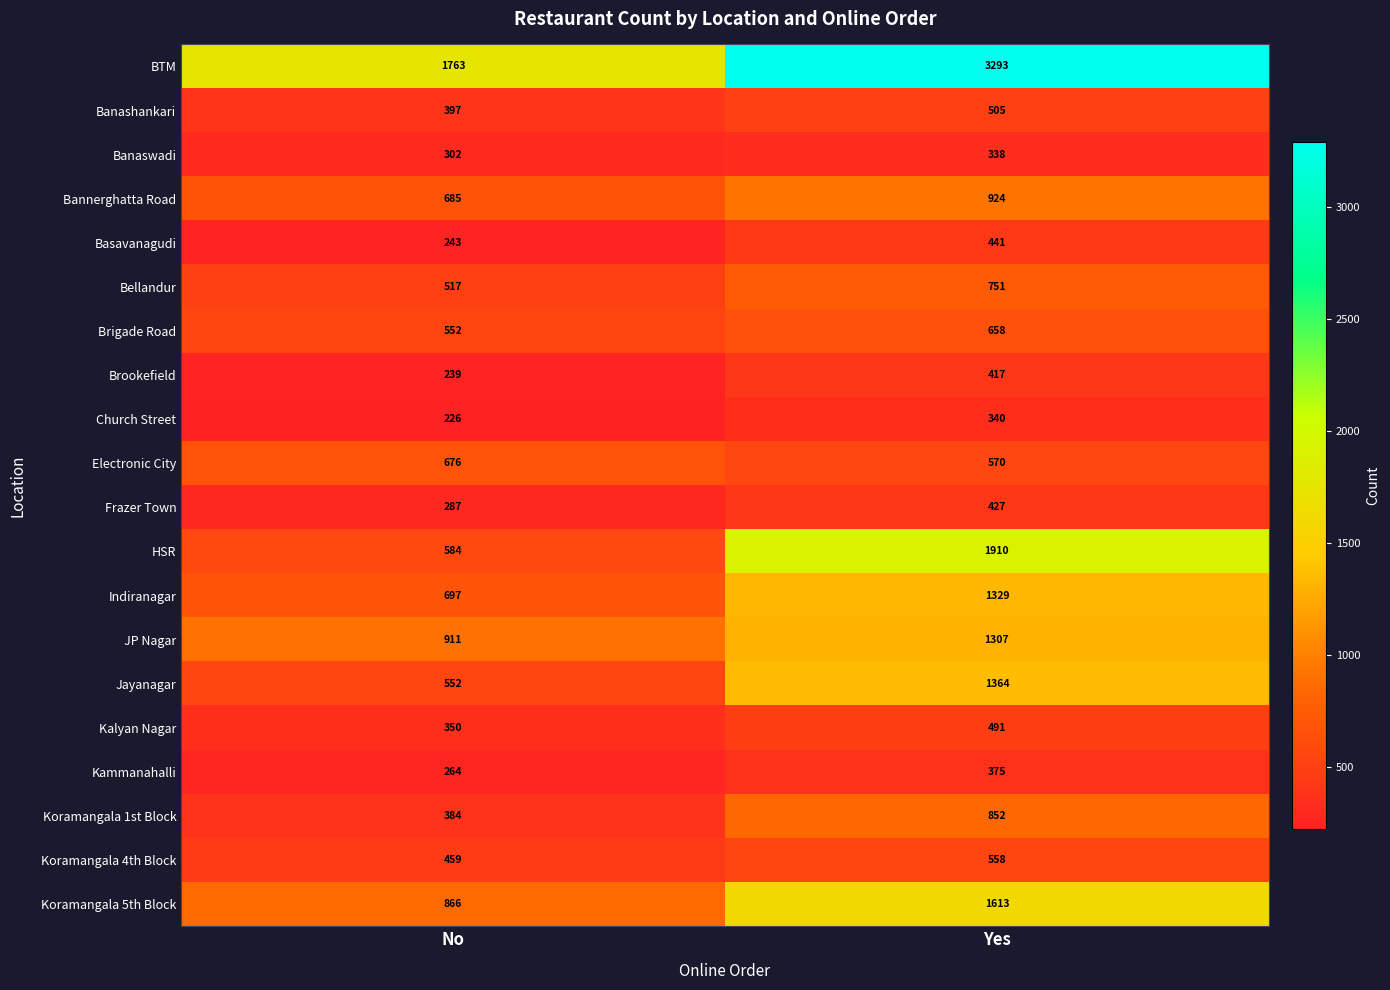

How many data points in Church Street are less than 340?

1